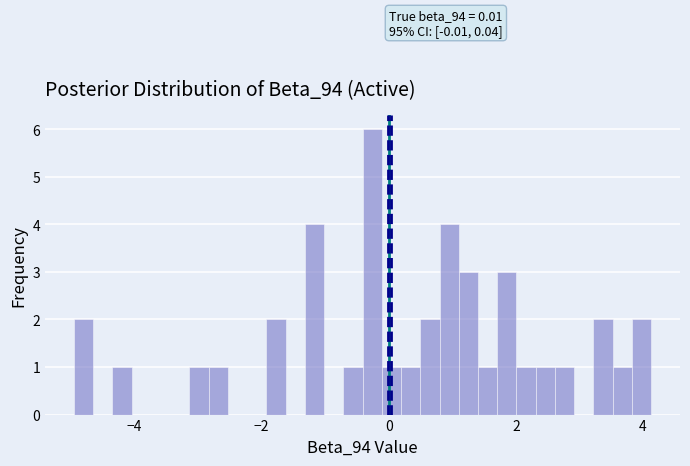

Read against the x-axis, roughly where is the centre of the tallest bar?

-0.2